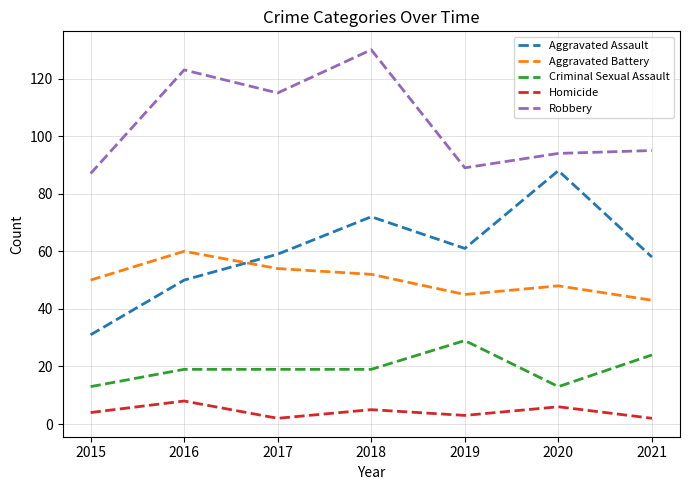

Which series has the largest range (max minus min)?

Aggravated Assault